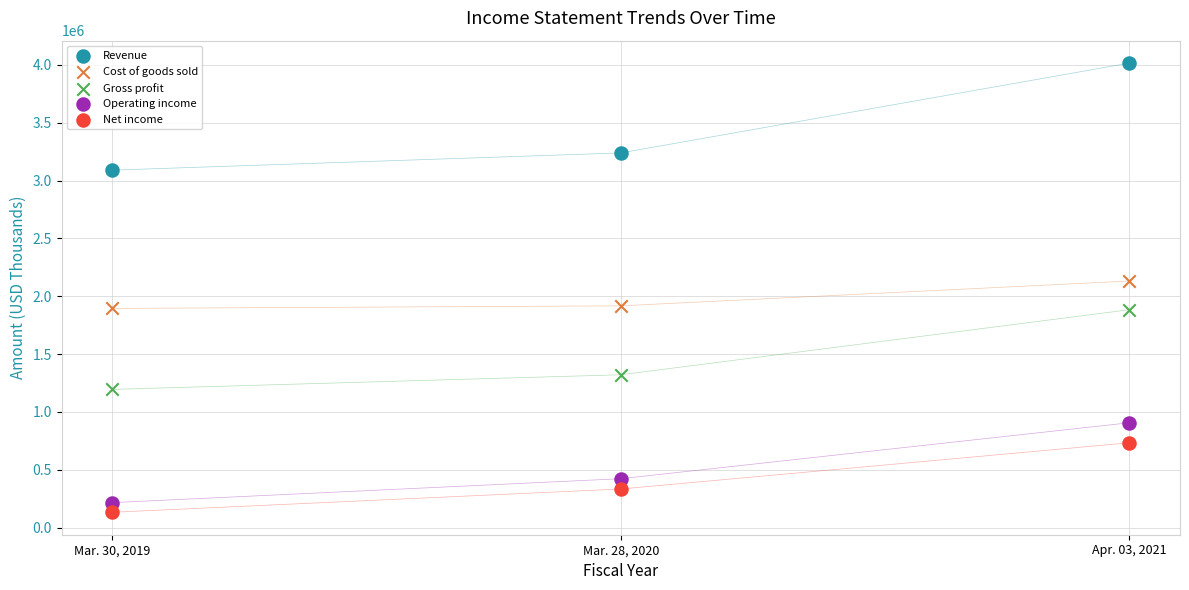

Which series reaches the maximum Y coordinate?

Revenue